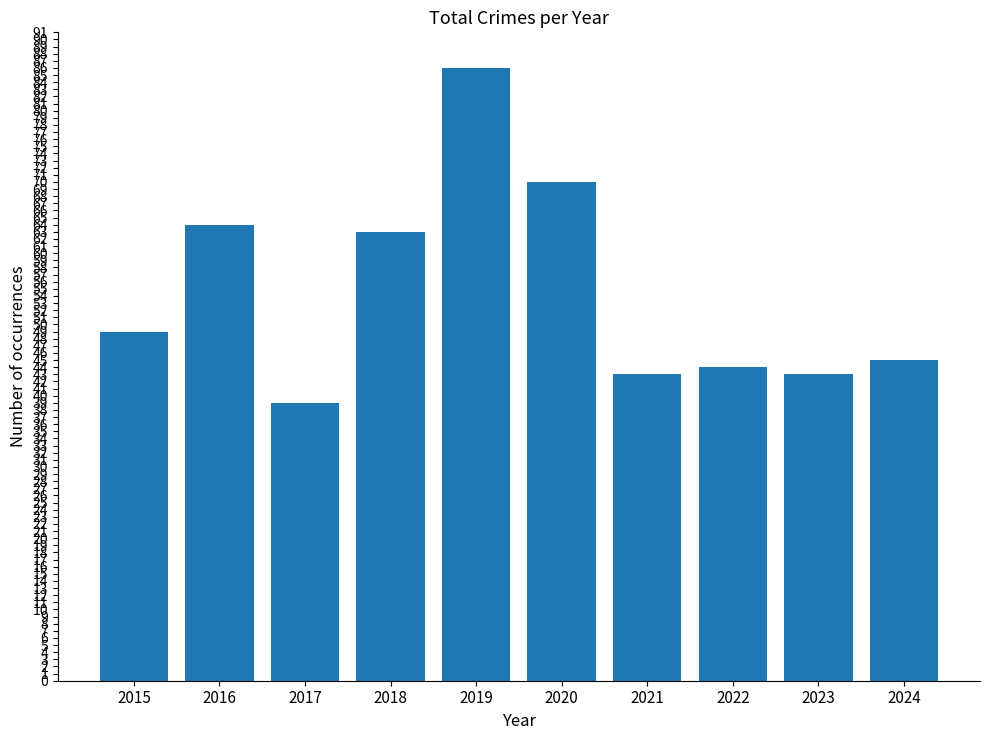

Reading left to right, list all the values displayed in this chart.

2015=49	2016=64	2017=39	2018=63	2019=86	2020=70	2021=43	2022=44	2023=43	2024=45